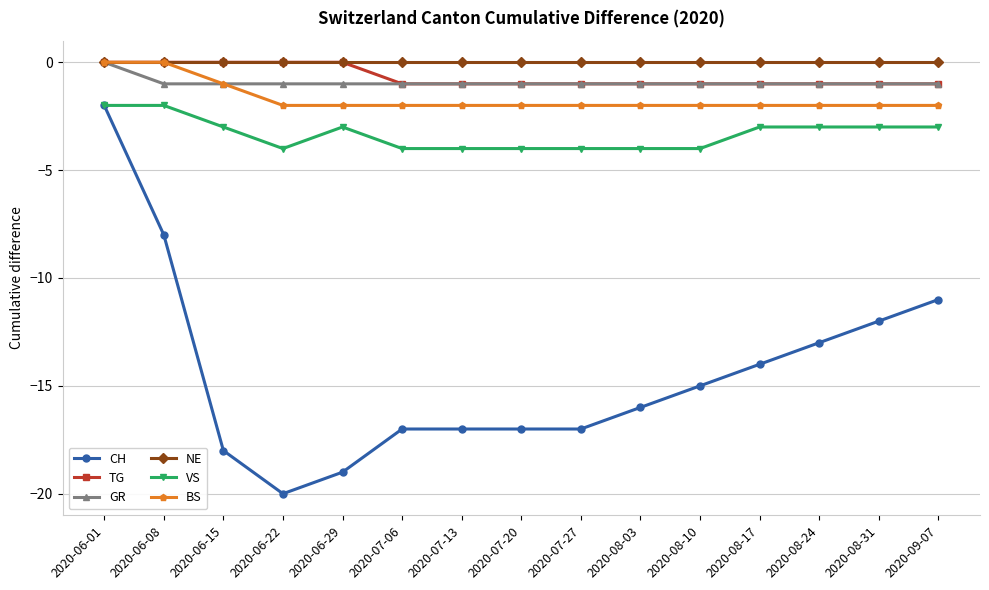

Reading left to right, list all the values displayed in this chart.

CH: 2020-06-01=-2	2020-06-08=-8	2020-06-15=-18	2020-06-22=-20	2020-06-29=-19	2020-07-06=-17	2020-07-13=-17	2020-07-20=-17	2020-07-27=-17	2020-08-03=-16	2020-08-10=-15	2020-08-17=-14	2020-08-24=-13	2020-08-31=-12	2020-09-07=-11
TG: 2020-06-01=0	2020-06-08=0	2020-06-15=0	2020-06-22=0	2020-06-29=0	2020-07-06=-1	2020-07-13=-1	2020-07-20=-1	2020-07-27=-1	2020-08-03=-1	2020-08-10=-1	2020-08-17=-1	2020-08-24=-1	2020-08-31=-1	2020-09-07=-1
GR: 2020-06-01=0	2020-06-08=-1	2020-06-15=-1	2020-06-22=-1	2020-06-29=-1	2020-07-06=-1	2020-07-13=-1	2020-07-20=-1	2020-07-27=-1	2020-08-03=-1	2020-08-10=-1	2020-08-17=-1	2020-08-24=-1	2020-08-31=-1	2020-09-07=-1
NE: 2020-06-01=0	2020-06-08=0	2020-06-15=0	2020-06-22=0	2020-06-29=0	2020-07-06=0	2020-07-13=0	2020-07-20=0	2020-07-27=0	2020-08-03=0	2020-08-10=0	2020-08-17=0	2020-08-24=0	2020-08-31=0	2020-09-07=0
VS: 2020-06-01=-2	2020-06-08=-2	2020-06-15=-3	2020-06-22=-4	2020-06-29=-3	2020-07-06=-4	2020-07-13=-4	2020-07-20=-4	2020-07-27=-4	2020-08-03=-4	2020-08-10=-4	2020-08-17=-3	2020-08-24=-3	2020-08-31=-3	2020-09-07=-3
BS: 2020-06-01=0	2020-06-08=0	2020-06-15=-1	2020-06-22=-2	2020-06-29=-2	2020-07-06=-2	2020-07-13=-2	2020-07-20=-2	2020-07-27=-2	2020-08-03=-2	2020-08-10=-2	2020-08-17=-2	2020-08-24=-2	2020-08-31=-2	2020-09-07=-2